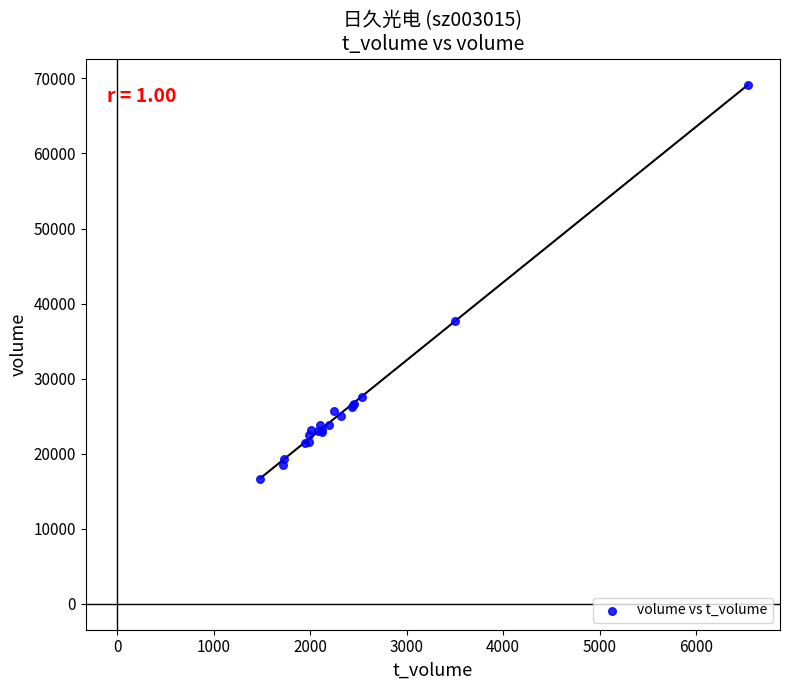

What Y value in the scatter plot is closest to 42875?

37673